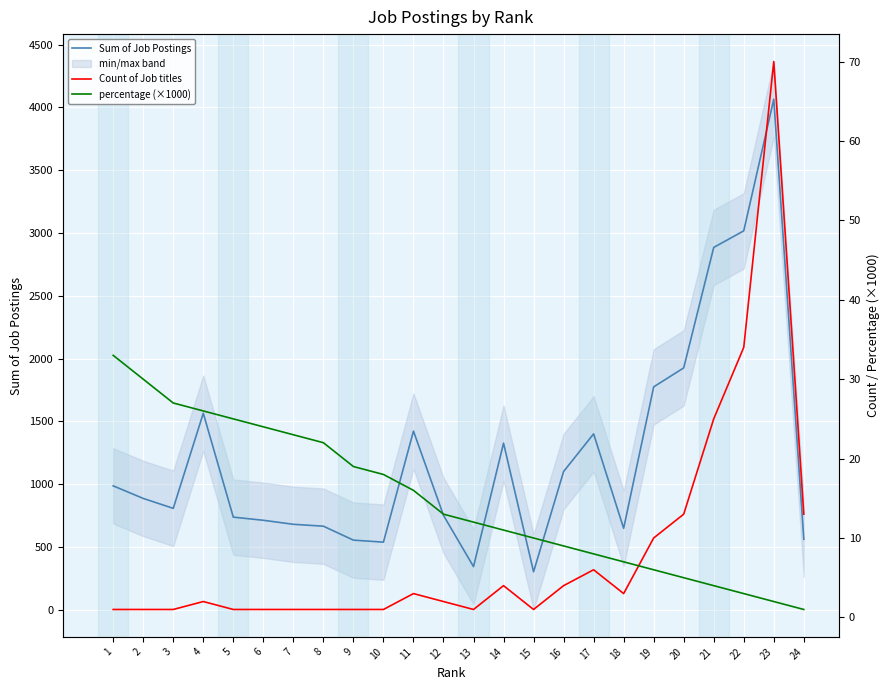

At which category is the sum across all series the highest?

23